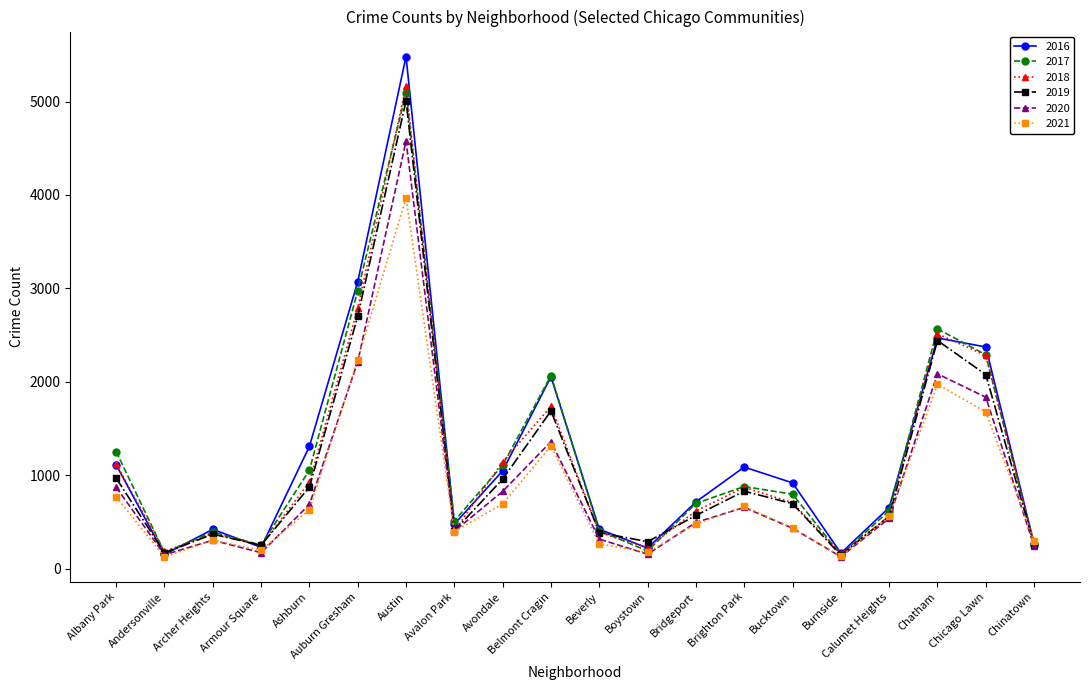

What is the total value across all series at Ashburn?

5472